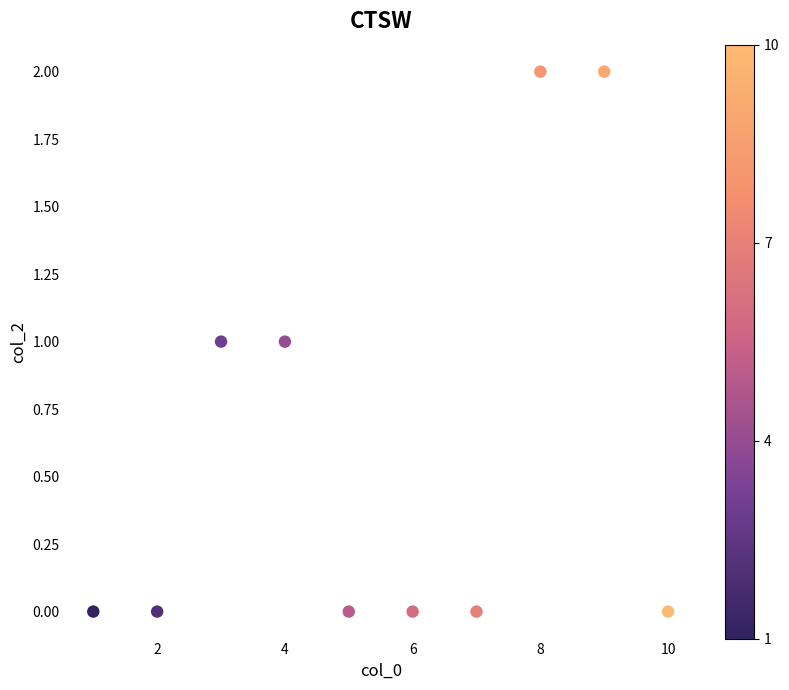

What is the range of X values (max minus min)?

9